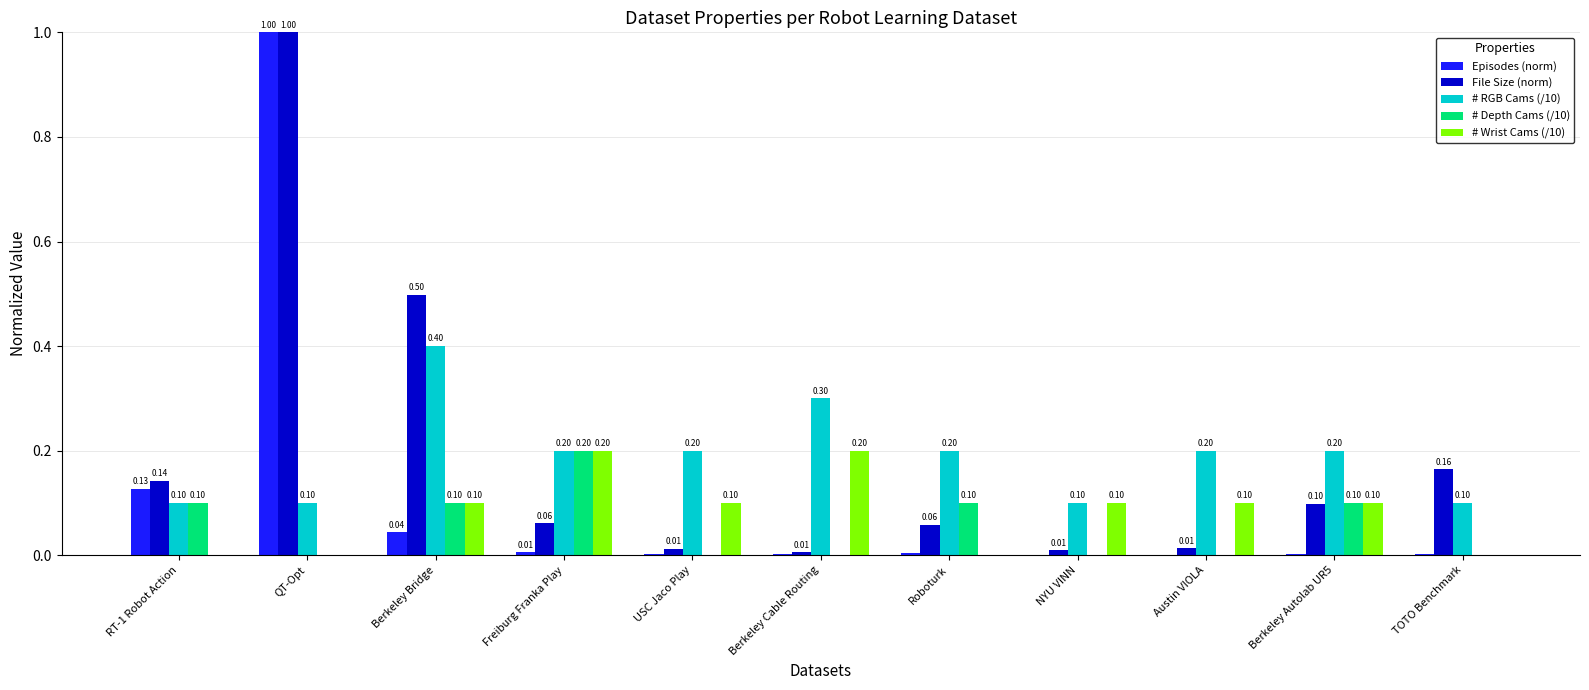

Which series changed the most between Berkeley Bridge and NYU VINN?

File Size (norm)